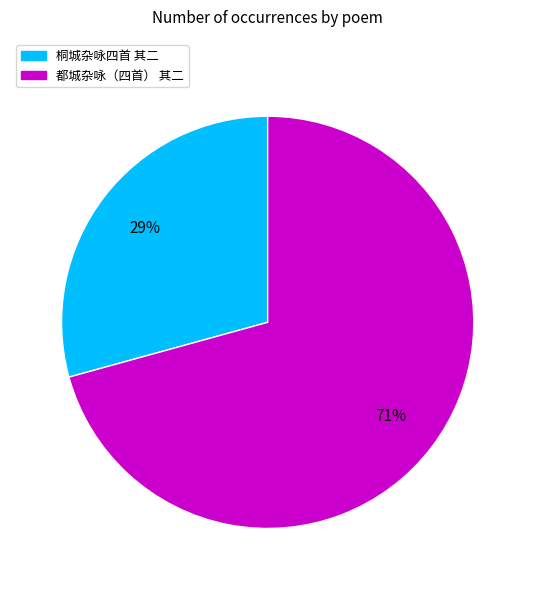

To the nearest percent, what is the combined percentage of 都城杂咏（四首） 其二 and 桐城杂咏四首 其二?

100%